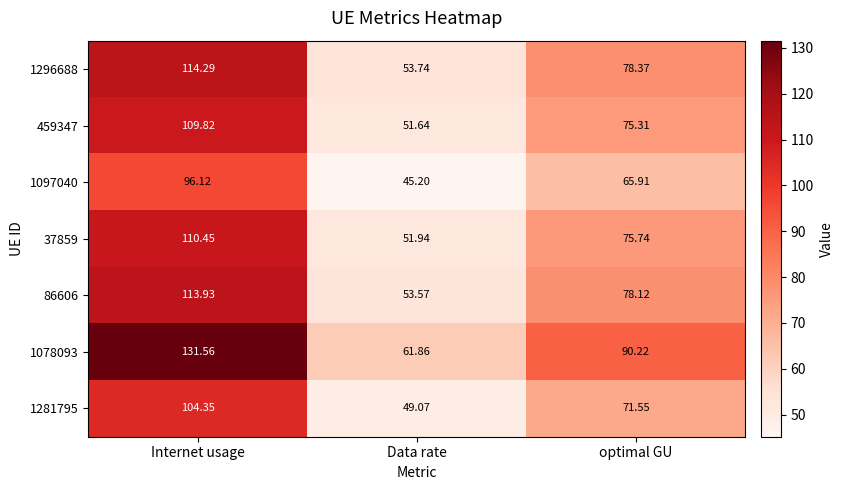

Which label corresponds to the smallest value in the chart?

Data rate